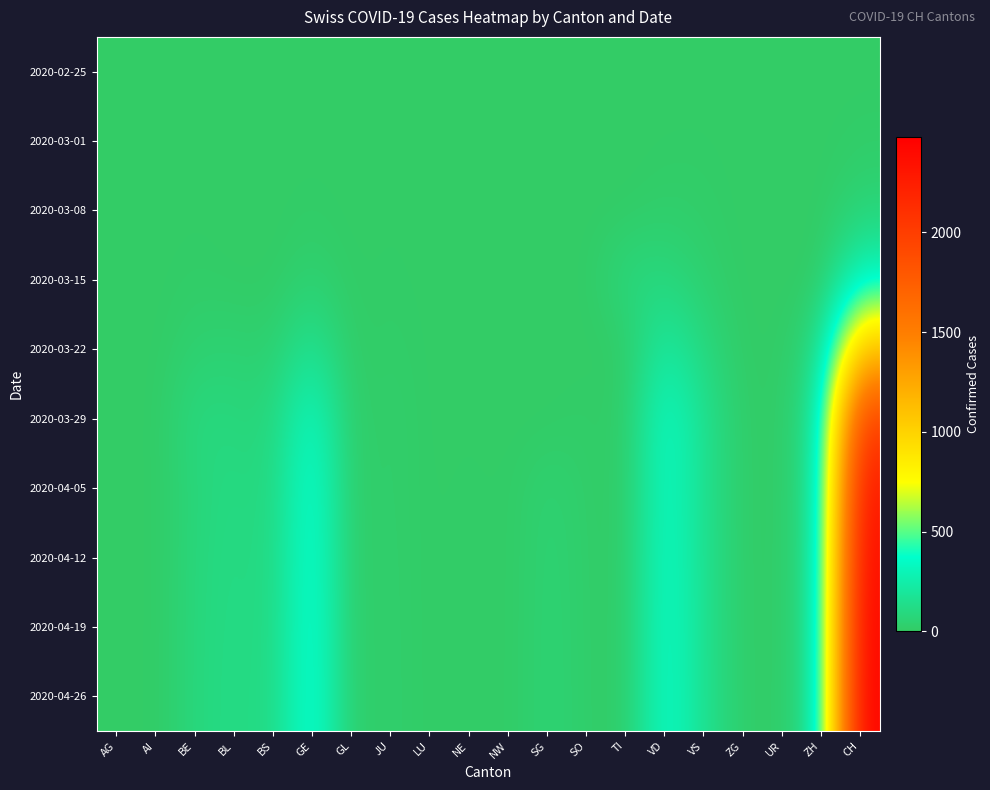

Reading left to right, what are all the values shown in this chart?

2020-02-25: AG=0	AI=0	BE=0	BL=0	BS=0	GE=0	GL=0	JU=0	LU=0	NE=0	NW=0	SG=0	SO=0	TI=0	VD=0	VS=0	ZG=0	UR=0	ZH=0	CH=0
2020-03-01: AG=0	AI=0	BE=1	BL=0	BS=1	GE=3	GL=0	JU=1	LU=0	NE=0	NW=0	SG=0	SO=0	TI=0	VD=4	VS=6	ZG=0	UR=0	ZH=0	CH=15
2020-03-08: AG=0	AI=0	BE=4	BL=1	BS=0	GE=9	GL=0	JU=5	LU=0	NE=3	NW=0	SG=0	SO=0	TI=0	VD=22	VS=15	ZG=0	UR=0	ZH=0	CH=60
2020-03-15: AG=0	AI=0	BE=12	BL=0	BS=0	GE=46	GL=0	JU=9	LU=0	NE=6	NW=0	SG=0	SO=0	TI=92	VD=90	VS=35	ZG=0	UR=0	ZH=0	CH=314
2020-03-22: AG=0	AI=0	BE=40	BL=50	BS=32	GE=179	GL=0	JU=18	LU=0	NE=5	NW=0	SG=0	SO=0	TI=0	VD=231	VS=92	ZG=3	UR=0	ZH=110	CH=1091
2020-03-29: AG=0	AI=0	BE=99	BL=87	BS=76	GE=365	GL=2	JU=28	LU=0	NE=4	NW=0	SG=0	SO=15	TI=0	VD=365	VS=152	ZG=12	UR=0	ZH=194	CH=1989
2020-04-05: AG=0	AI=0	BE=80	BL=110	BS=85	GE=420	GL=5	JU=28	LU=0	NE=10	NW=0	SG=50	SO=15	TI=0	VD=360	VS=148	ZG=14	UR=0	ZH=195	CH=2300
2020-04-12: AG=0	AI=0	BE=85	BL=115	BS=90	GE=430	GL=5	JU=30	LU=0	NE=10	NW=0	SG=55	SO=18	TI=0	VD=370	VS=150	ZG=15	UR=0	ZH=200	CH=2400
2020-04-19: AG=0	AI=0	BE=88	BL=118	BS=92	GE=440	GL=6	JU=31	LU=0	NE=11	NW=0	SG=57	SO=19	TI=0	VD=375	VS=152	ZG=16	UR=0	ZH=205	CH=2450
2020-04-26: AG=0	AI=0	BE=90	BL=120	BS=95	GE=445	GL=6	JU=32	LU=0	NE=12	NW=0	SG=58	SO=20	TI=0	VD=378	VS=154	ZG=17	UR=0	ZH=207	CH=2480